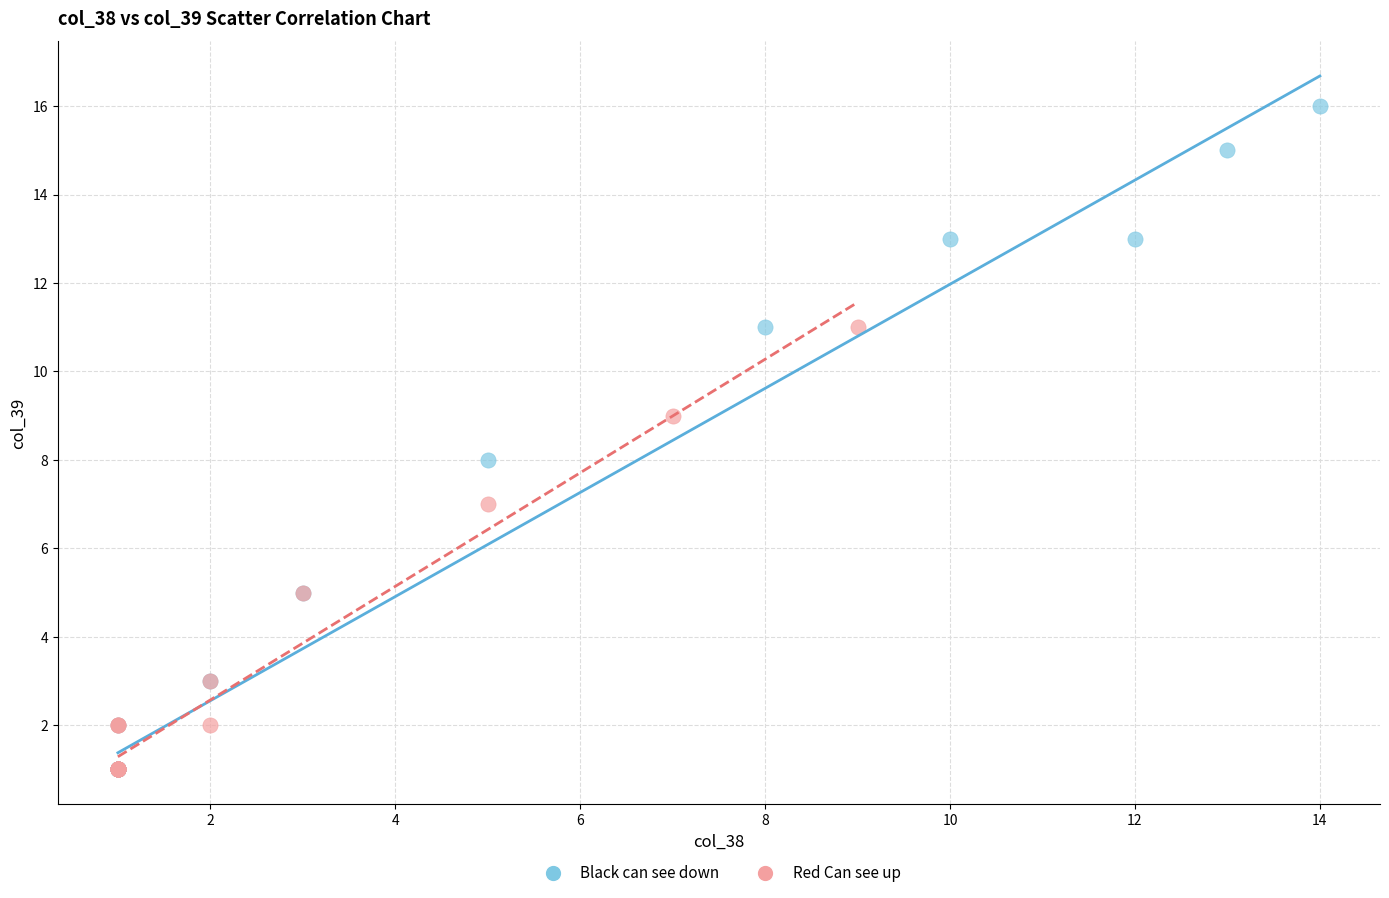

Which series has the widest spread of Y values?

Black can see down